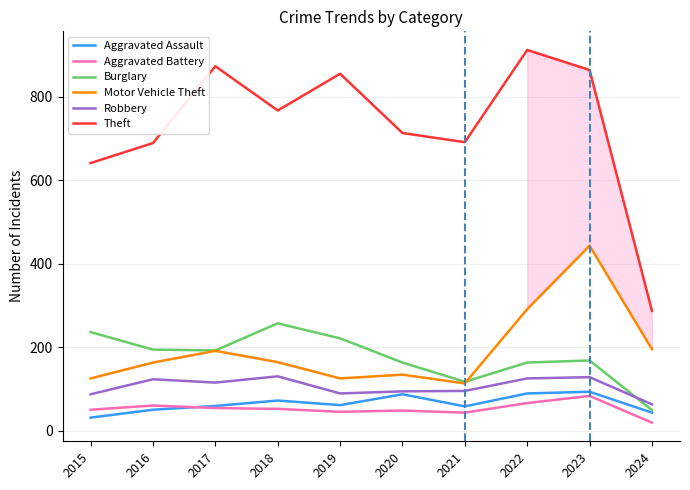

Where does the Motor Vehicle Theft series first go above 164?

2017